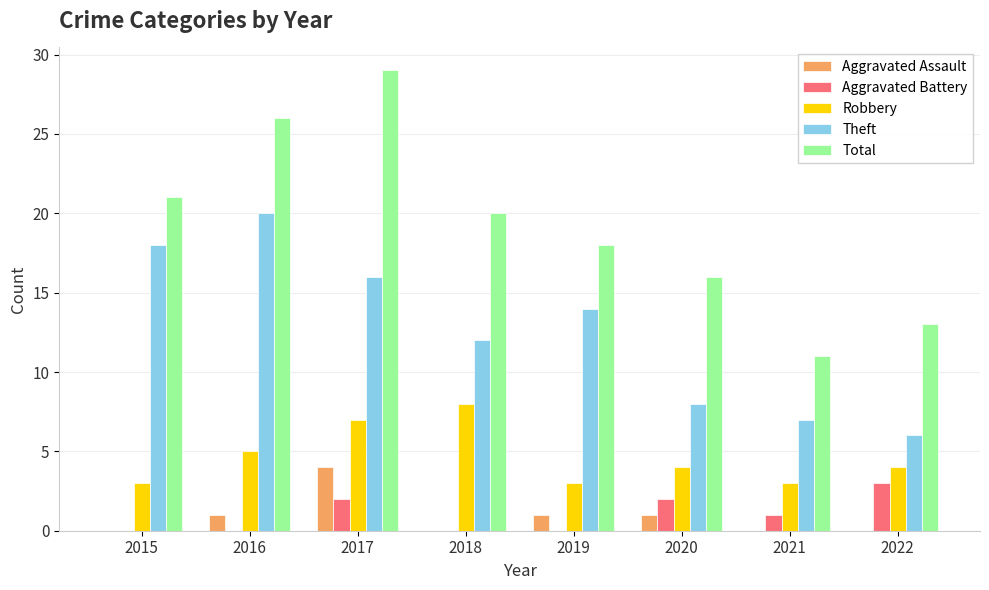

What is the approximate value of Robbery at 2021?

3